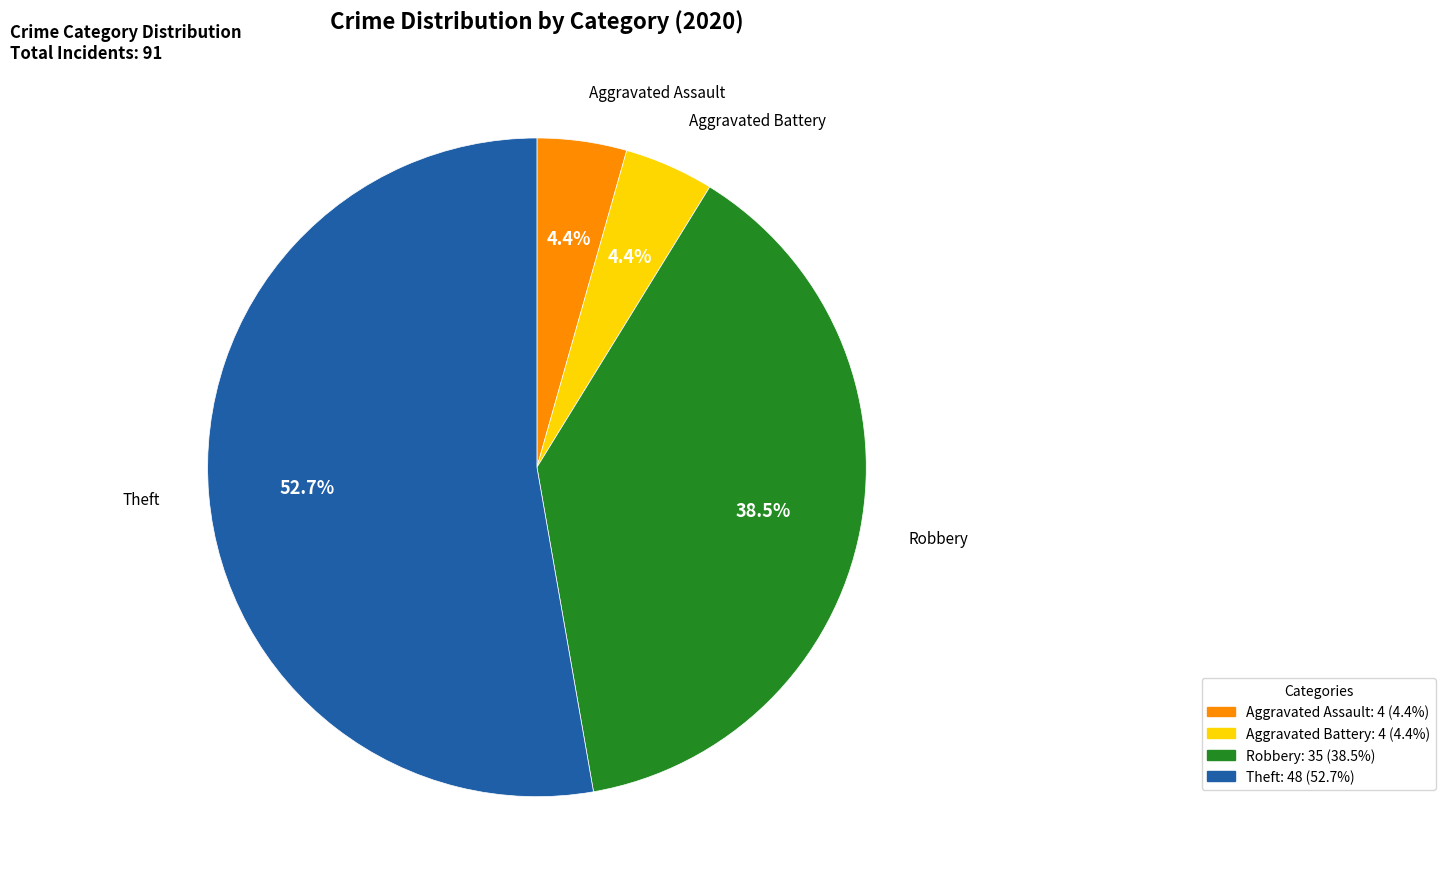

To the nearest percent, what is the difference between the largest and smallest slice percentages?

48%